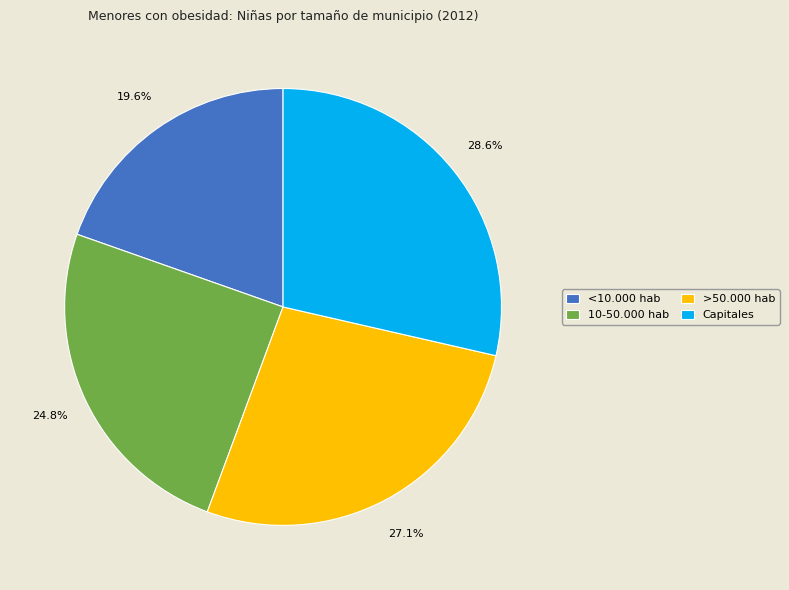

The >50.000 hab slice represents 33% of the pie. True or false?

False